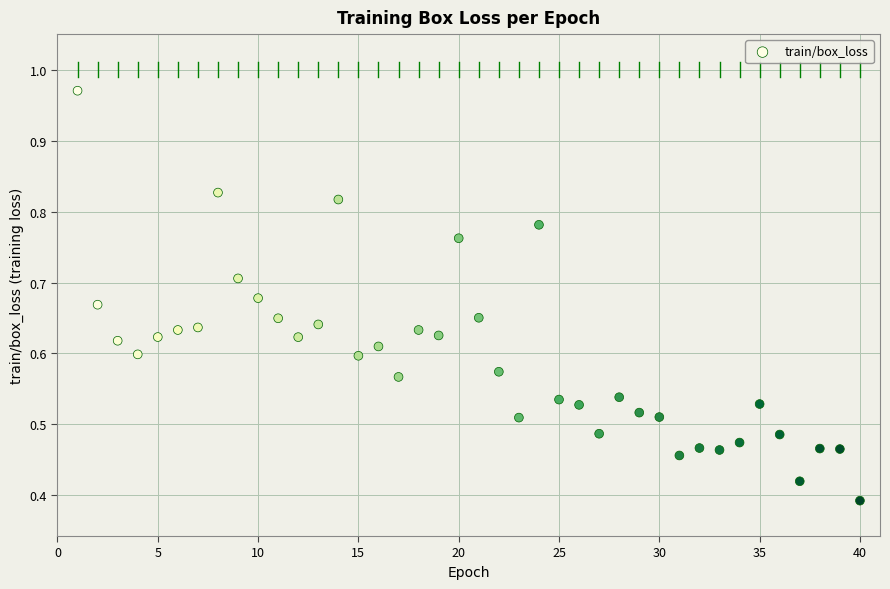

What is the range of X values (max minus min)?

39.0